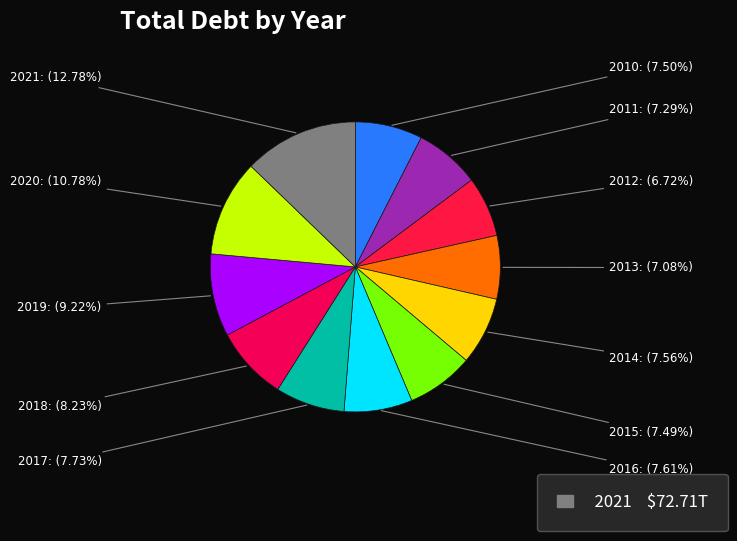

Is it true that 2014 is 1% of the pie?

False